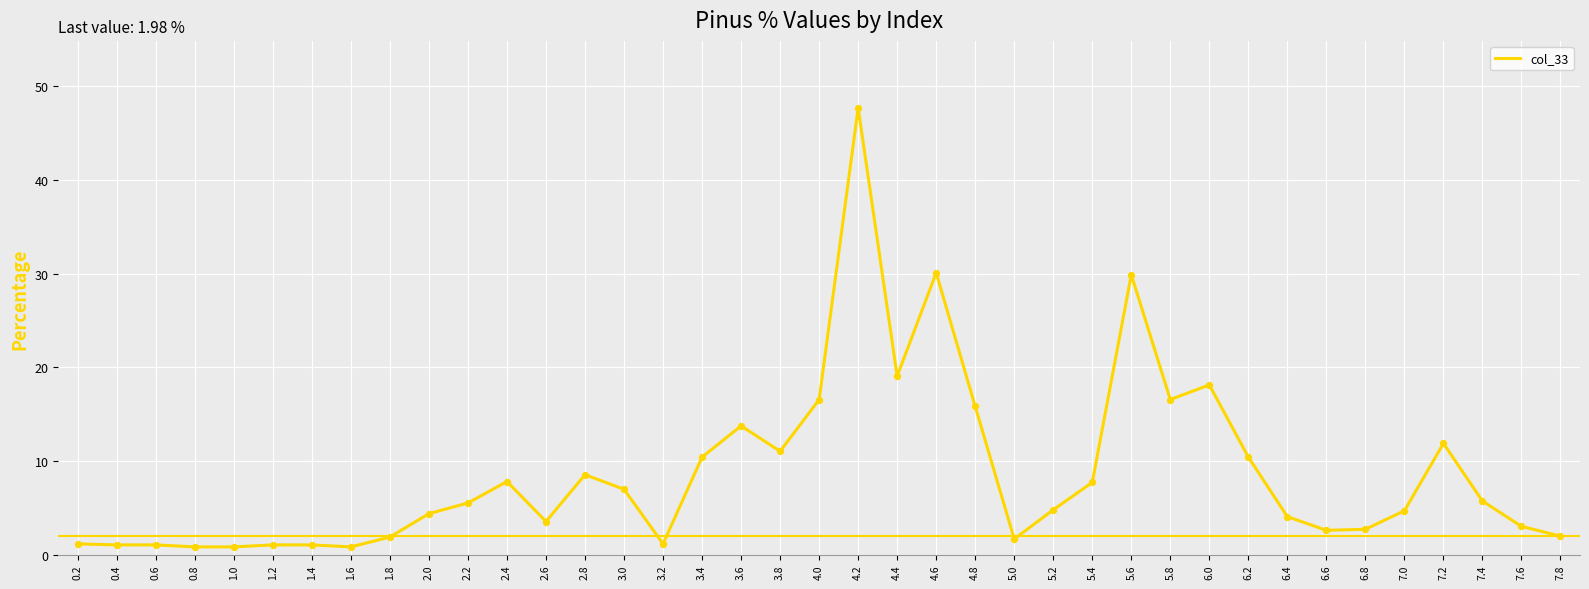

Between 4.4 and 1.0, which is larger?

4.4